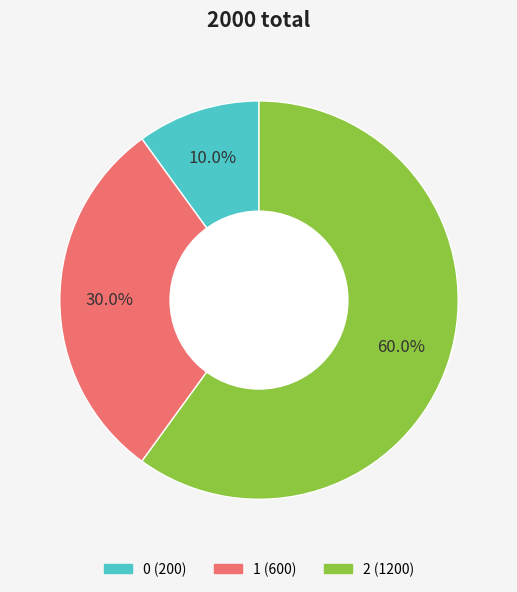

Which slice is the largest?

2